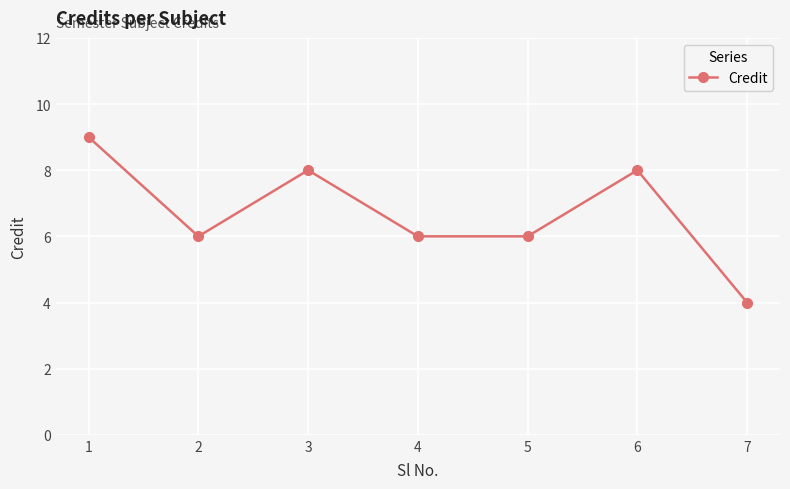

How many values are between 6 and 8?

5